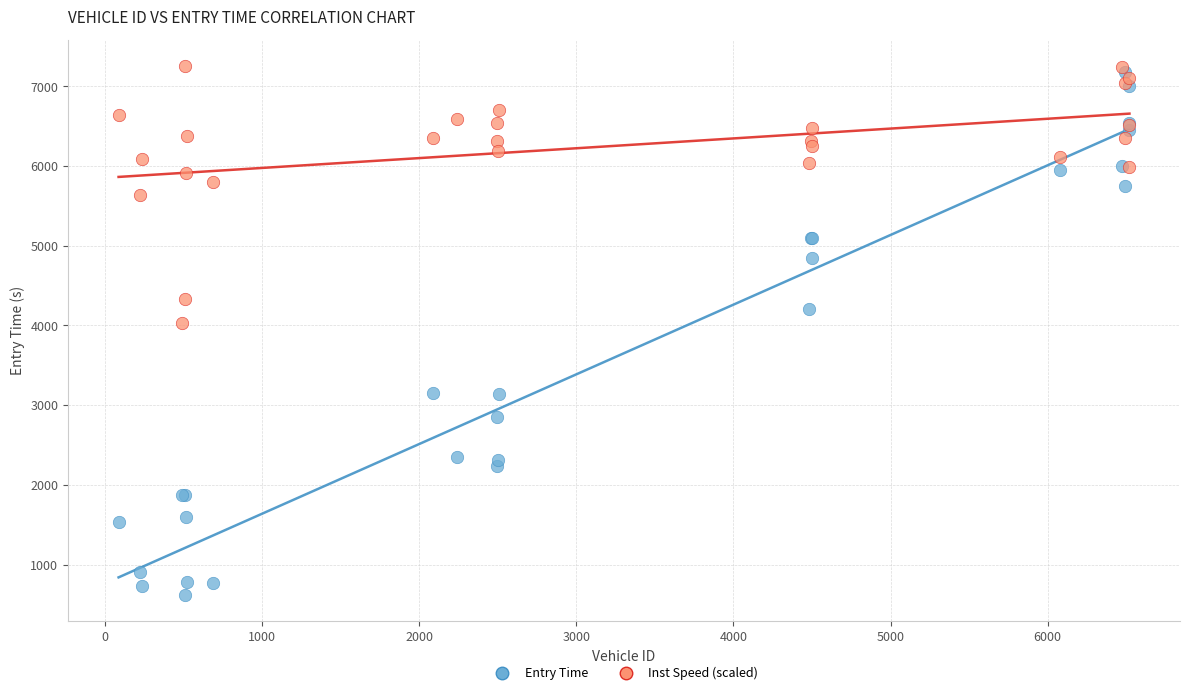

Across all series, what Y value is closest to 3937?

4032.1